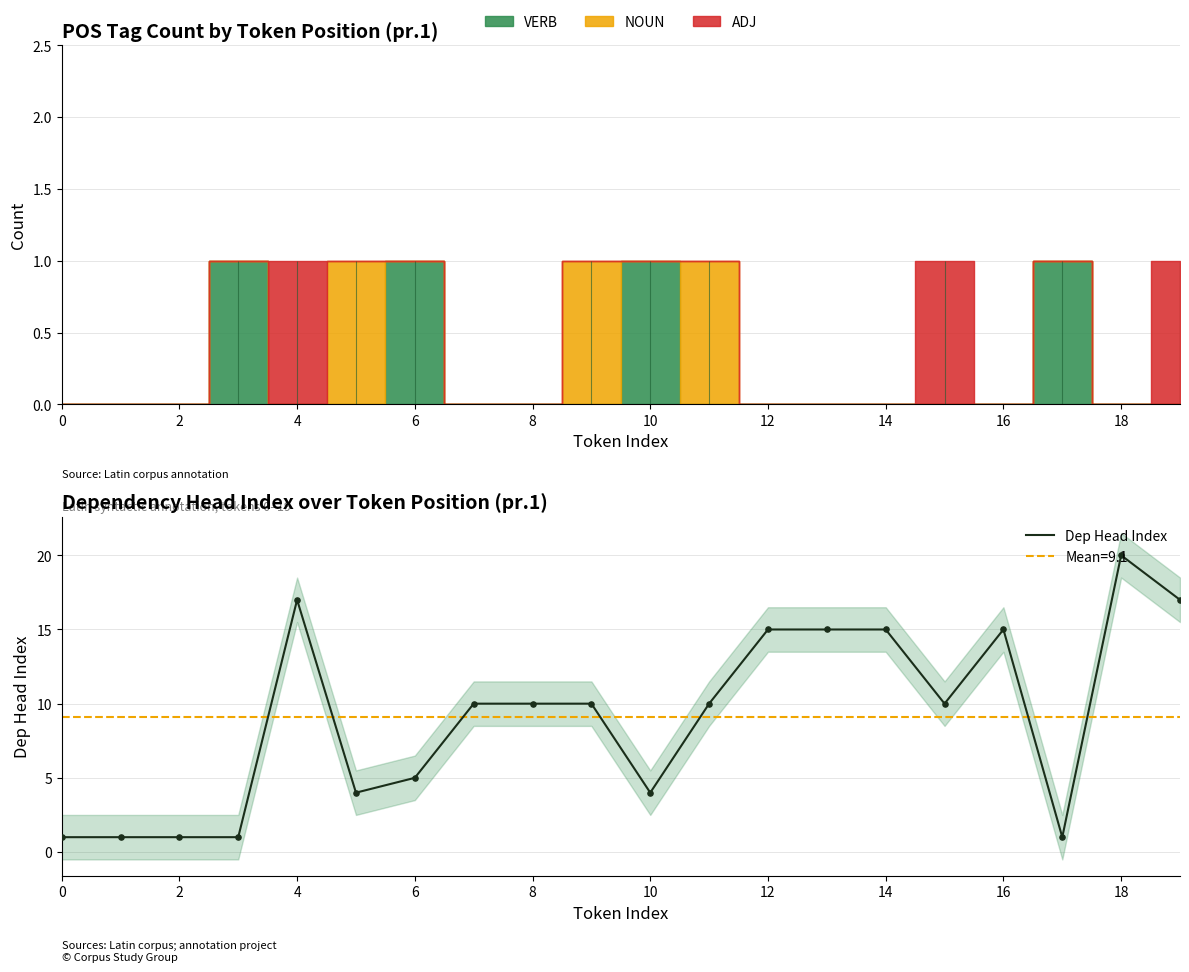

Which has a higher value, 10 or 19?

19